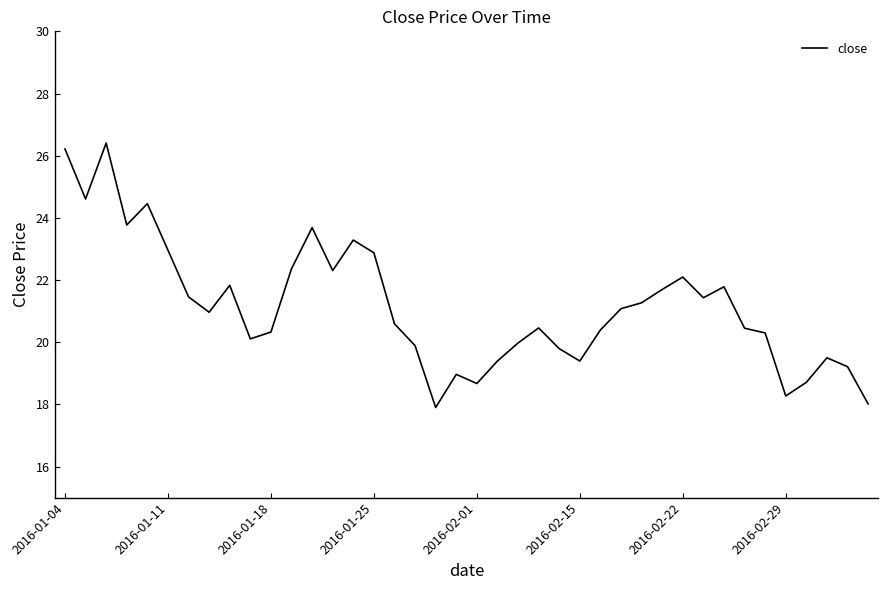

What is the greatest value displayed?

26.4